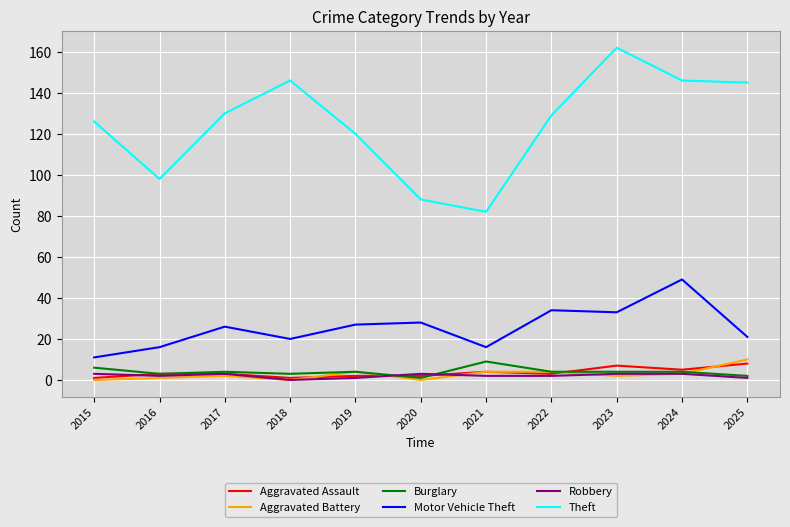

True or false: Burglary and Motor Vehicle Theft cross at least once.

False